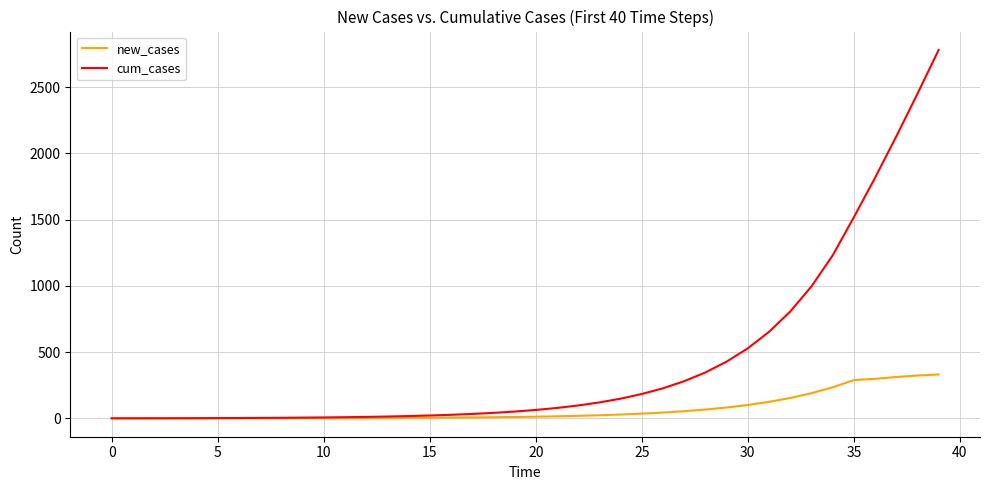

Which series has the largest total across all categories?

cum_cases